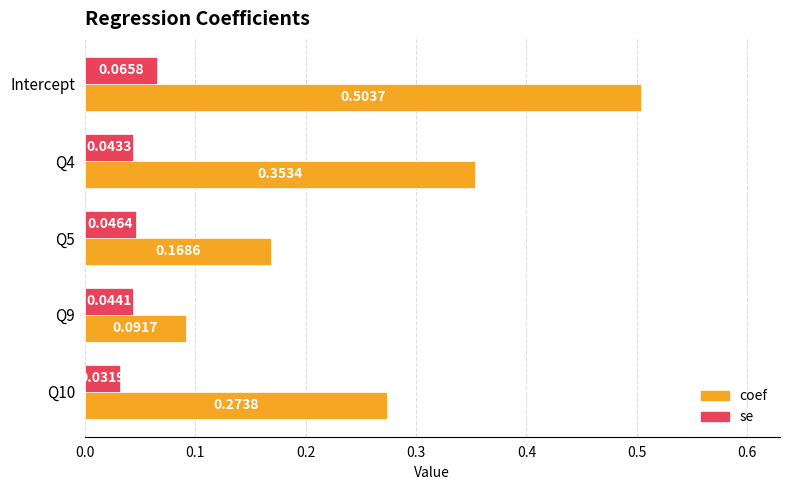

How many series are shown in this chart?

2